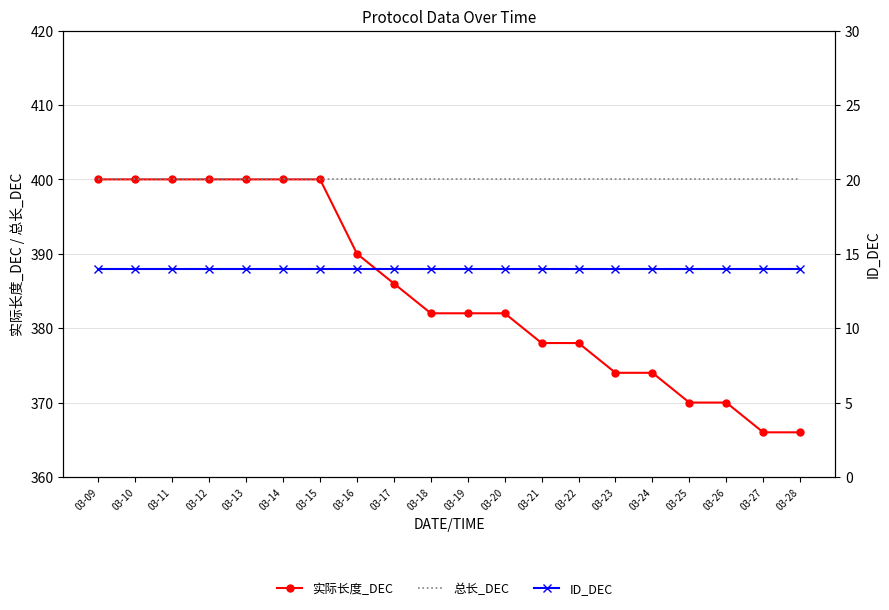

True or false: 实际长度_DEC has a value of 400 at 03-10.

True